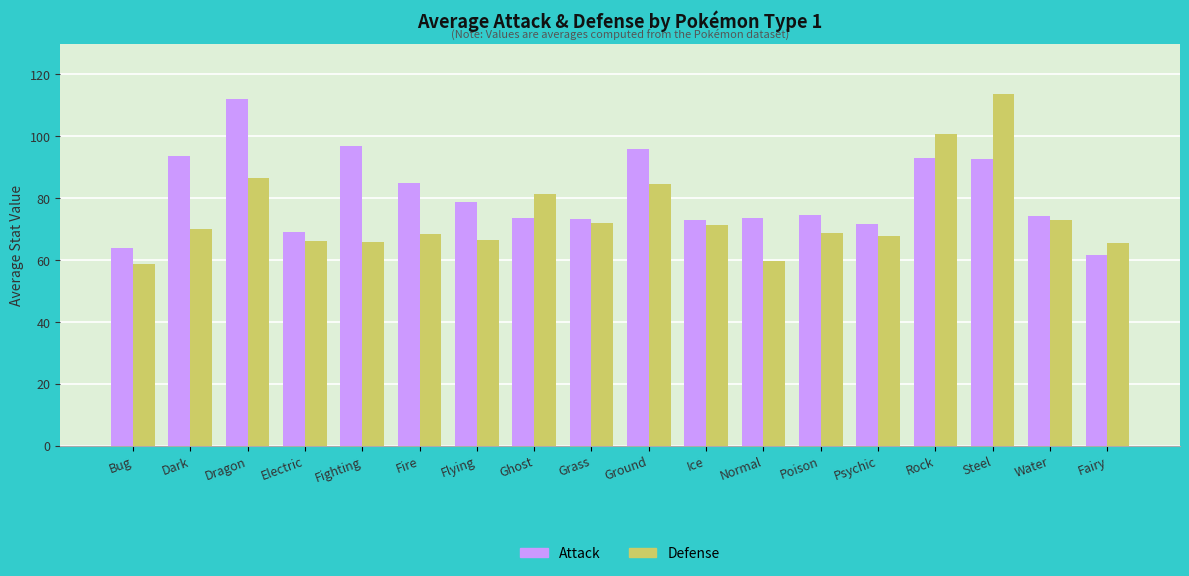

What are all the series names shown in the legend?

Attack, Defense